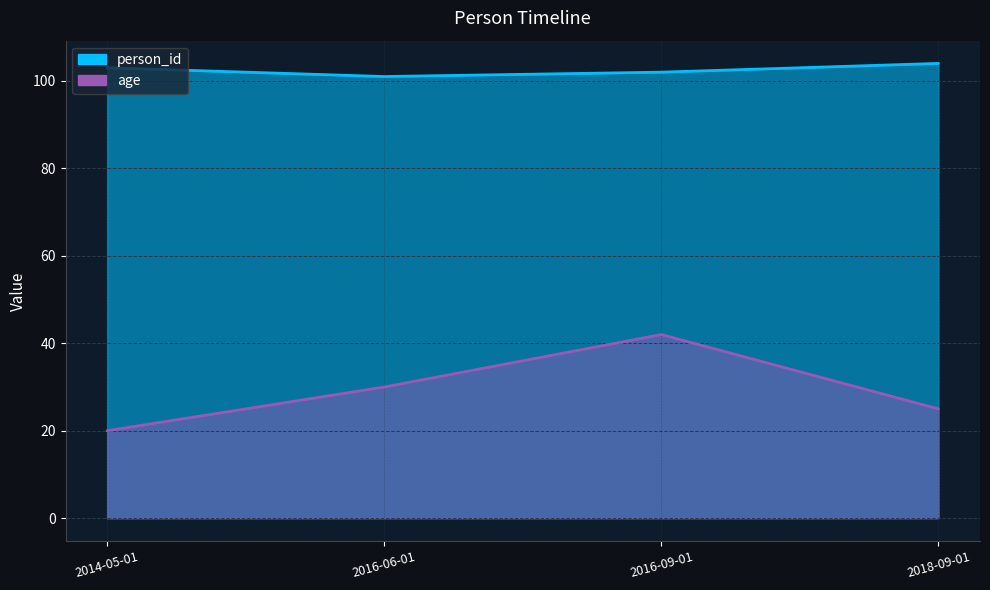

At 2018-09-01, list the series in order from smallest to largest.

age, person_id